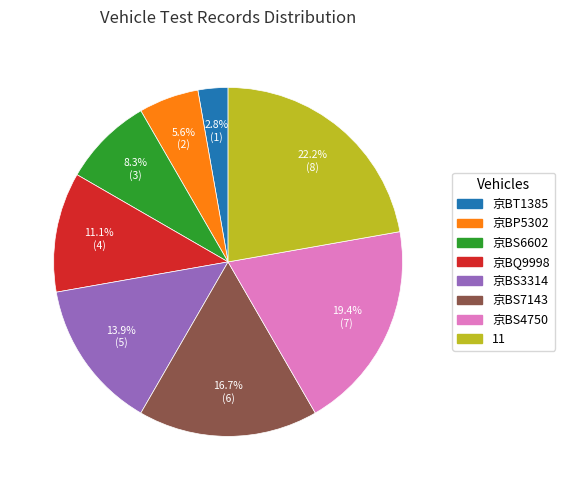

To the nearest percent, what percentage of the pie is 京BQ9998?

11%